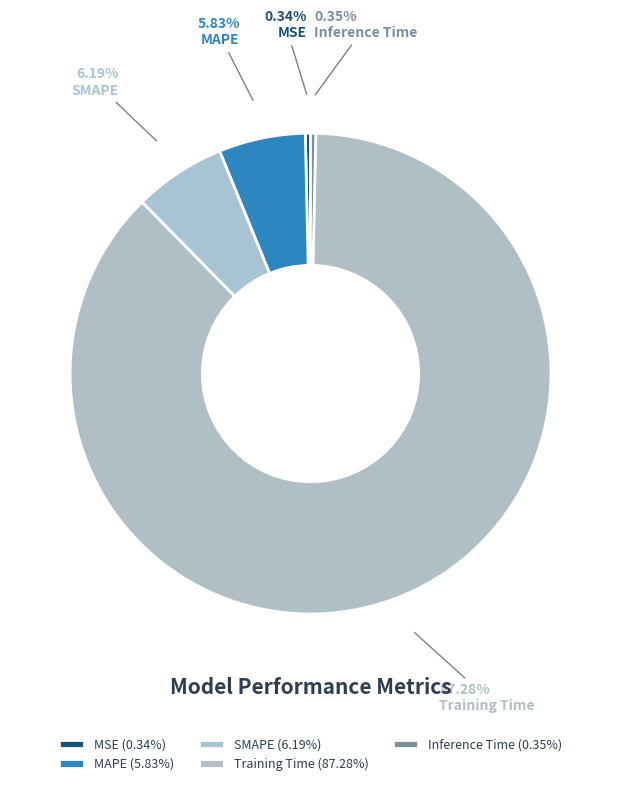

What percentage is the Training Time slice, to the nearest percent?

87%